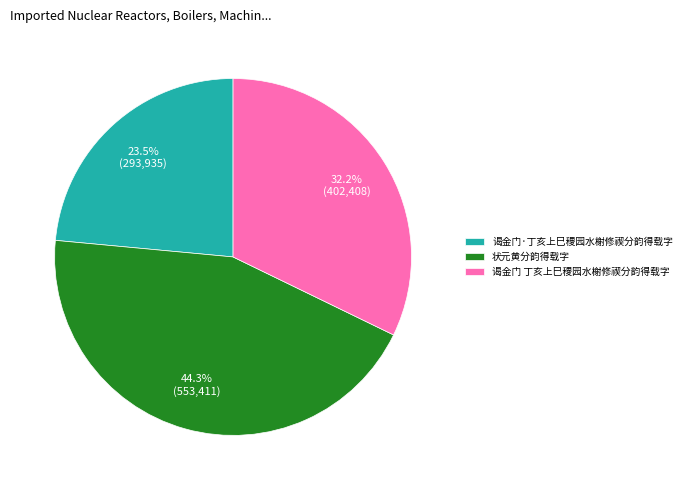

Rank the categories by value from lowest to highest.

谒金门·丁亥上巳稷园水榭修禊分韵得载字, 谒金门 丁亥上巳稷园水榭修禊分韵得载字, 状元黄分韵得载字